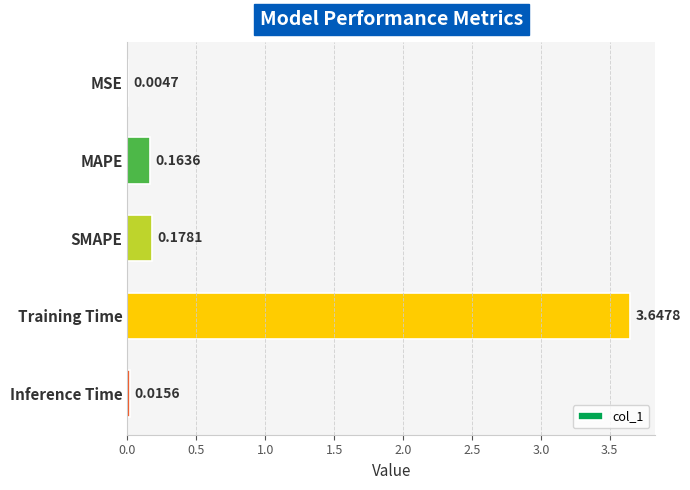

At which label is the value closest to 1?

SMAPE